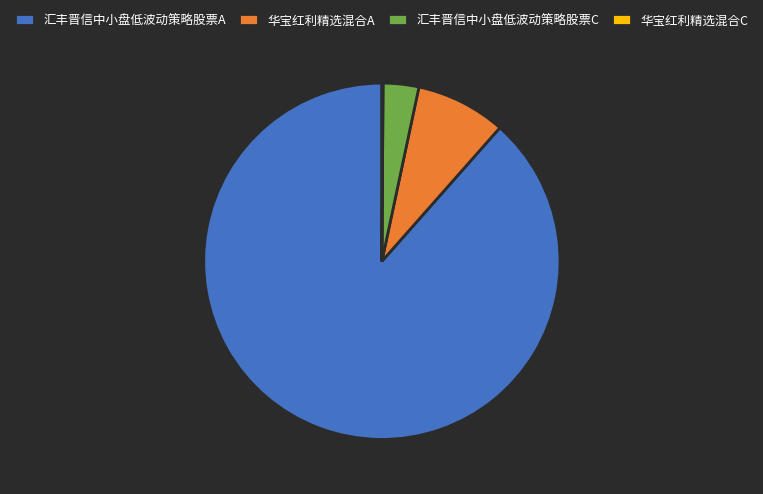

Do 华宝红利精选混合A and 汇丰晋信中小盘低波动策略股票C together represent more than half of the pie?

No